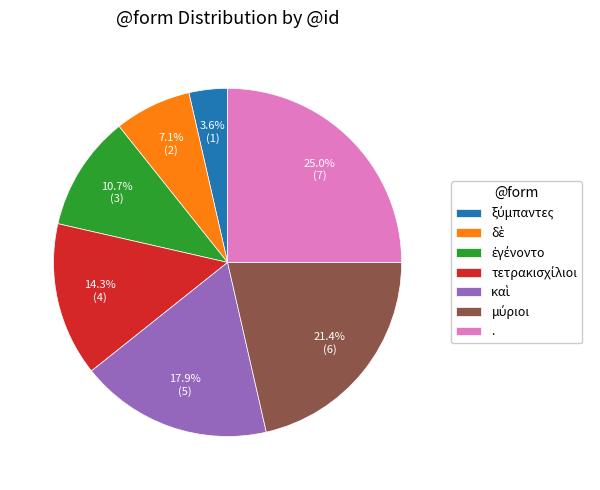

Does any single category account for the majority?

No